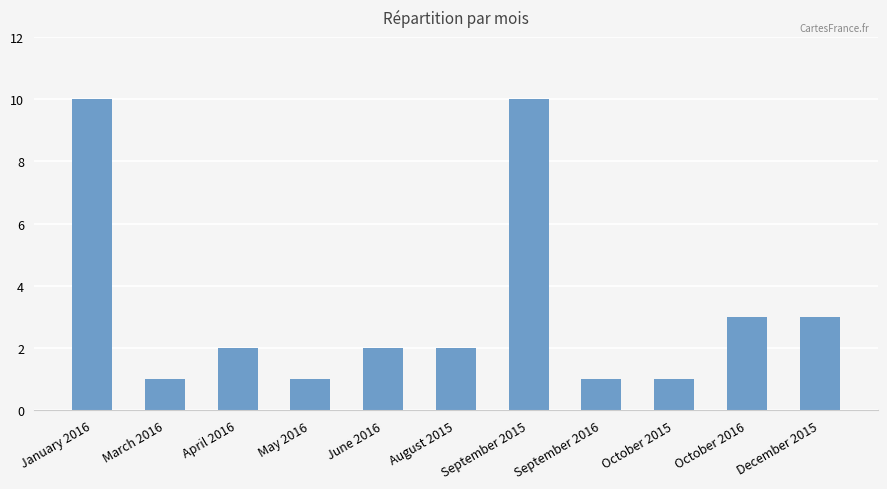

What is the difference between the values at December 2015 and August 2015?

1